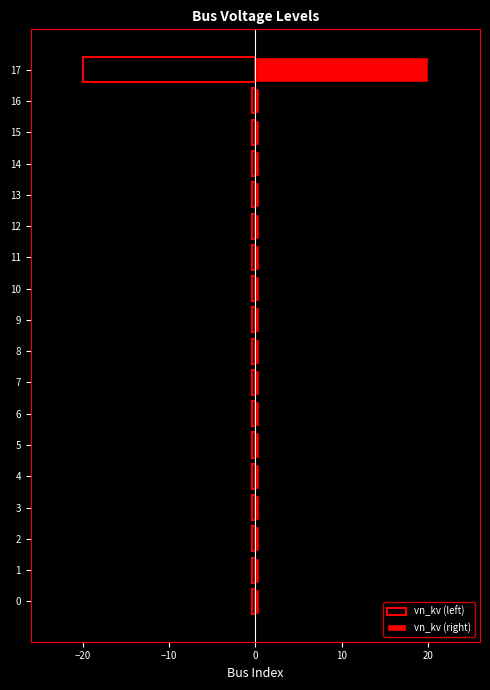

What is the average value of the vn_kv (left) series?

-1.5